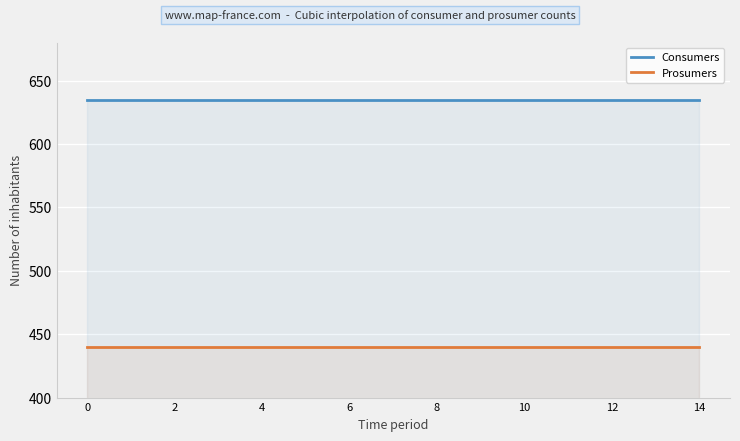

Reading left to right, transcribe all the data shown in this chart.

Consumers: 635	635	635	635	635	635	635	635	635	635	635	635	635	635	635
Prosumers: 440	440	440	440	440	440	440	440	440	440	440	440	440	440	440